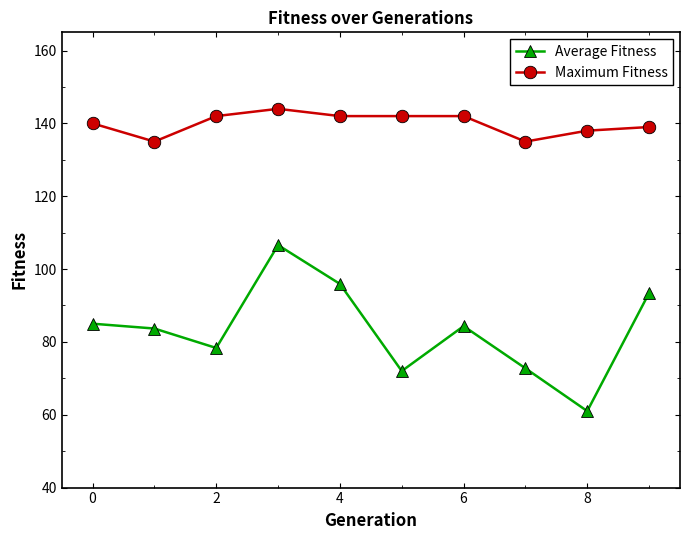

What is the average value of the Maximum Fitness series?

139.9